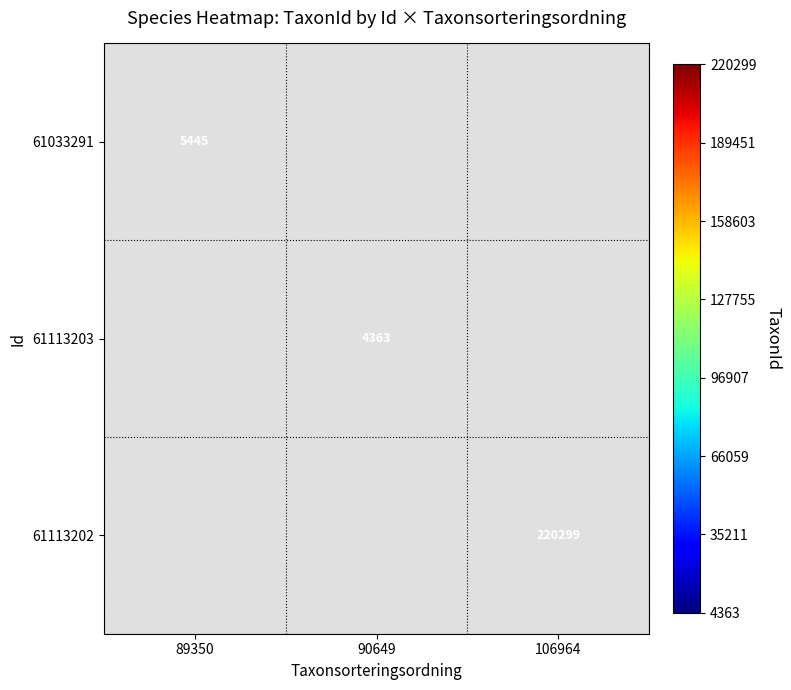

Count the number of data series in this chart.

3